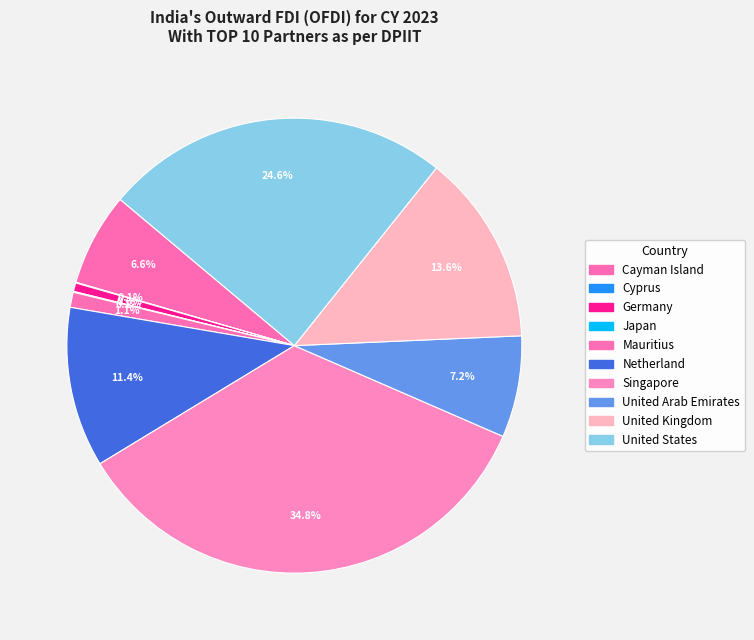

How many segments does this pie chart have?

10